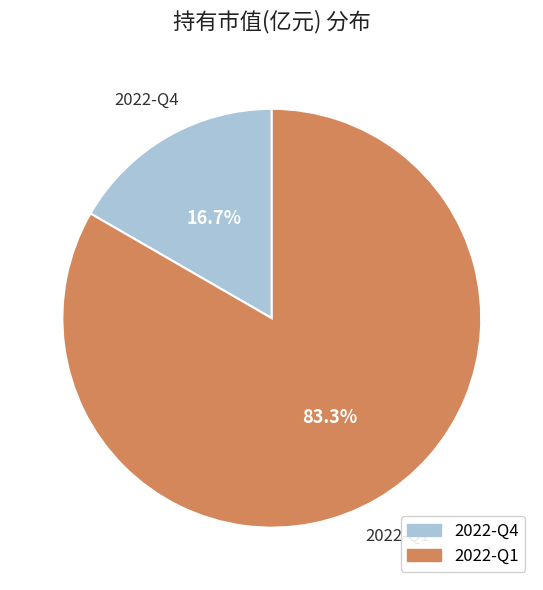

Which category has the biggest portion of the pie?

2022-Q1